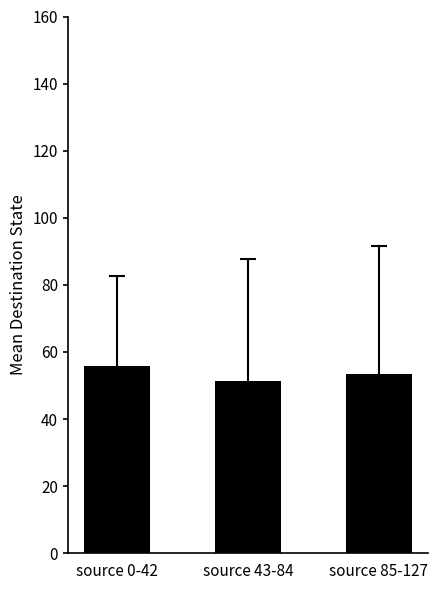

What is the greatest value displayed?

55.8